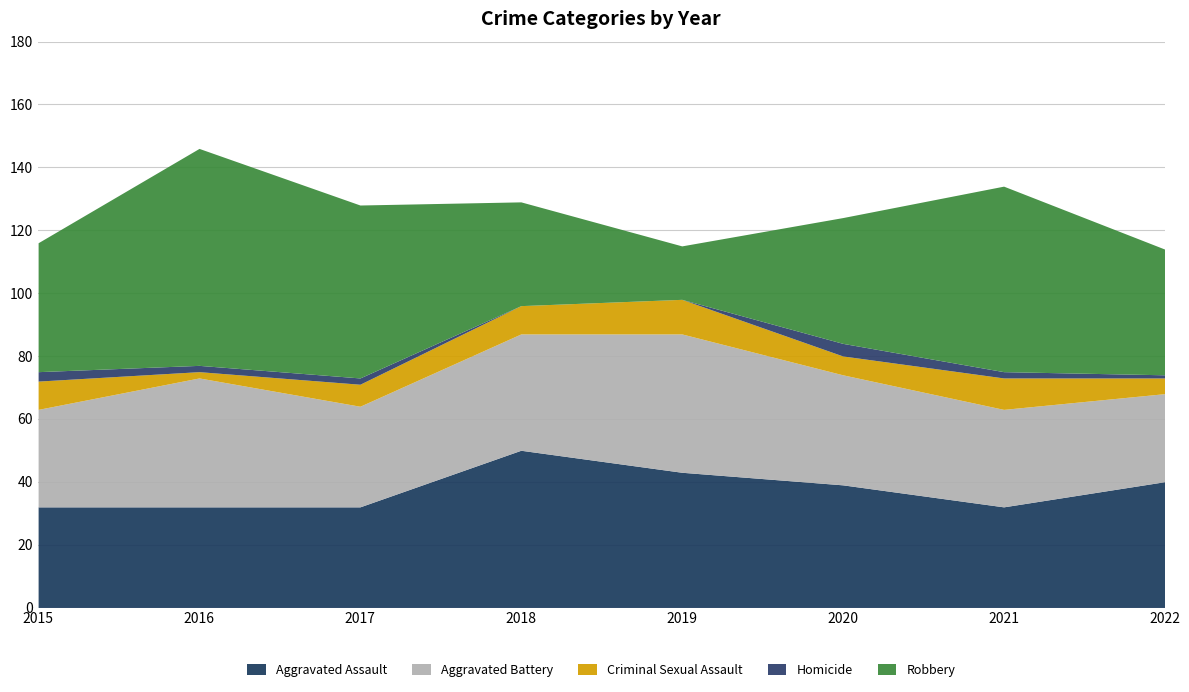

What are all the series names shown in the legend?

Aggravated Assault, Aggravated Battery, Criminal Sexual Assault, Homicide, Robbery